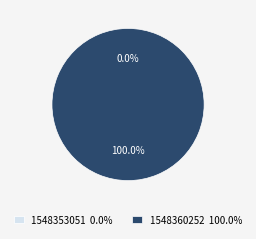

Count the number of slices in the pie.

2